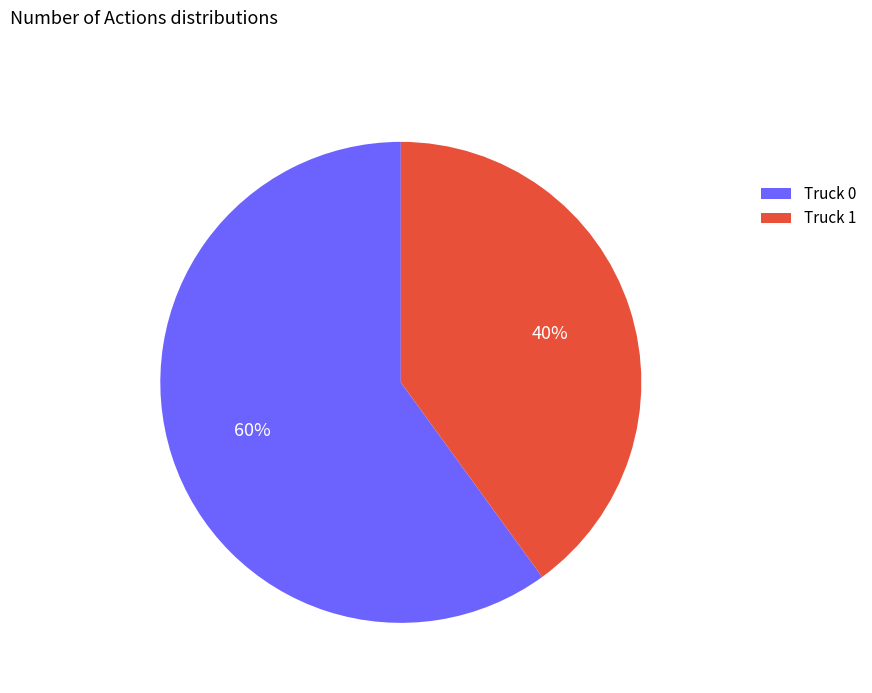

What is the smallest slice in the pie chart?

Truck 1